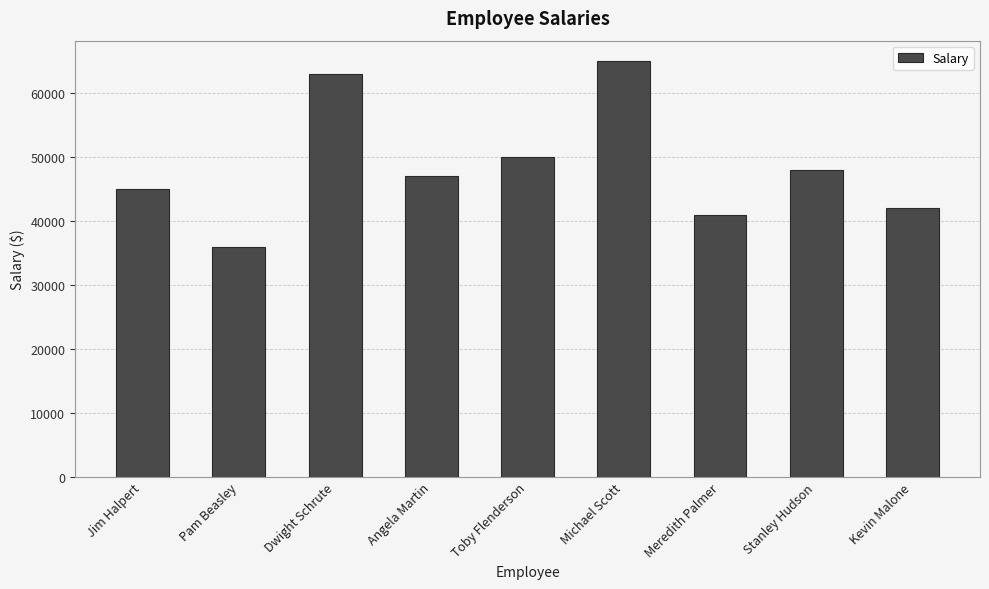

What is the smallest value displayed?

36000